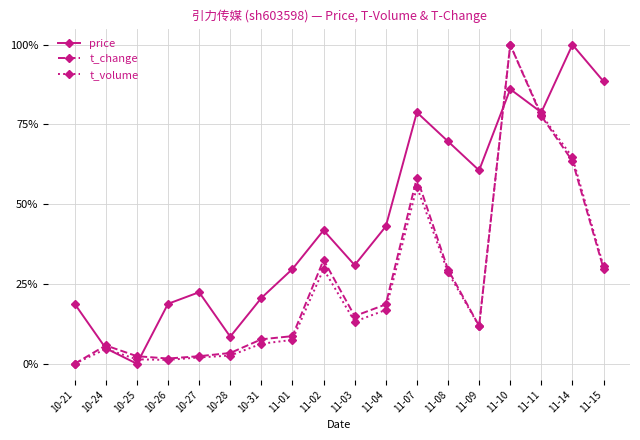

What is the average value of the t_volume series?

0.3